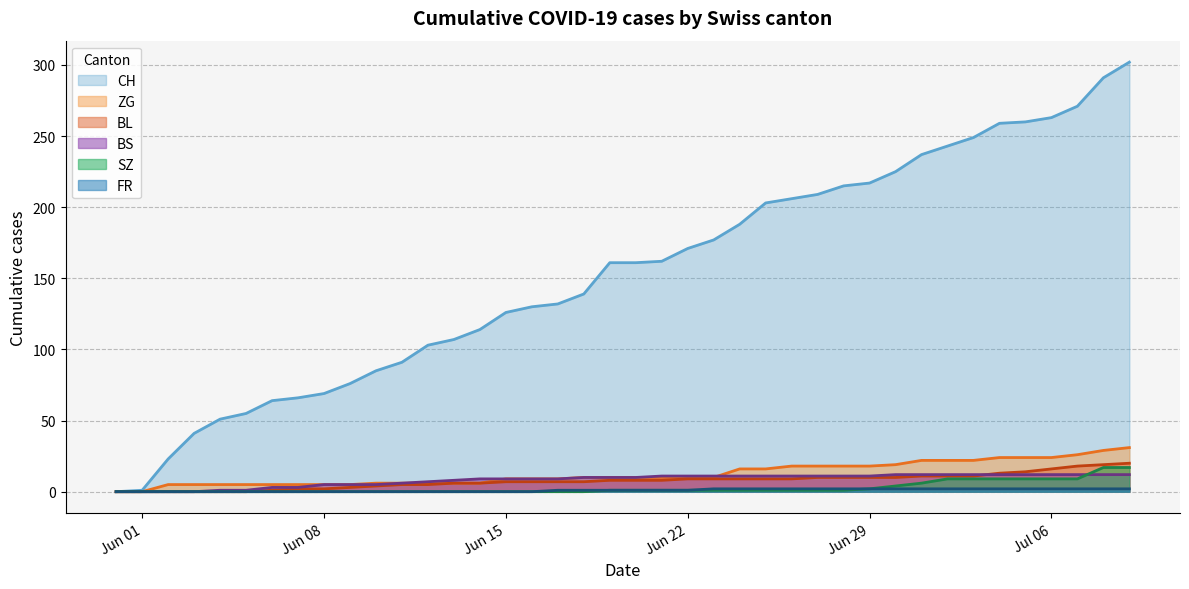

What is the value of the CH point at the 40th from the left?

302